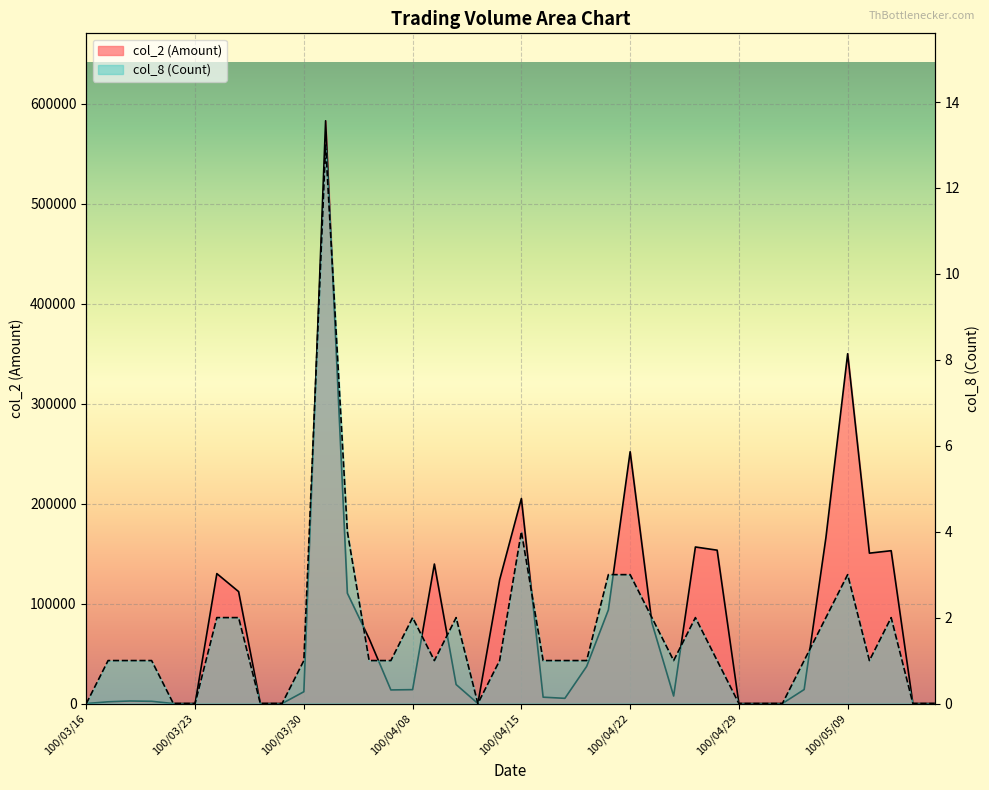

At which label is col_2 (Amount) closest to 291590?

100/04/22